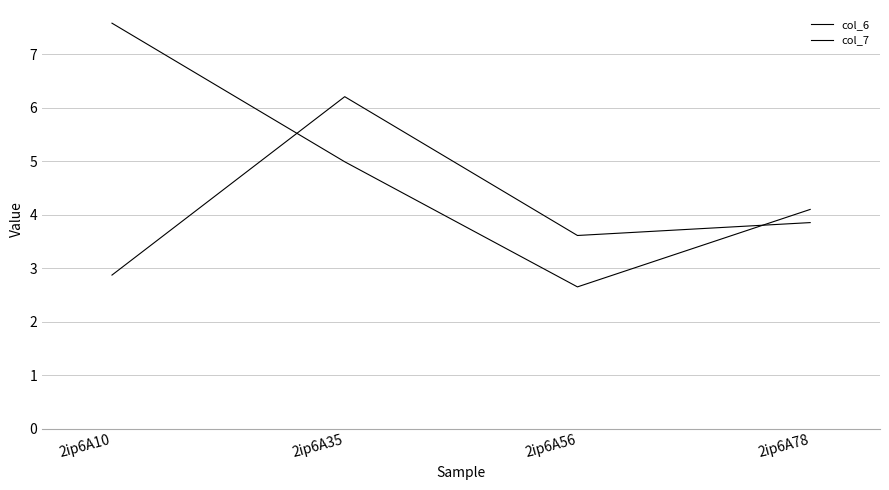

At 2ip6A10, list the series in order from largest to smallest.

col_6, col_7